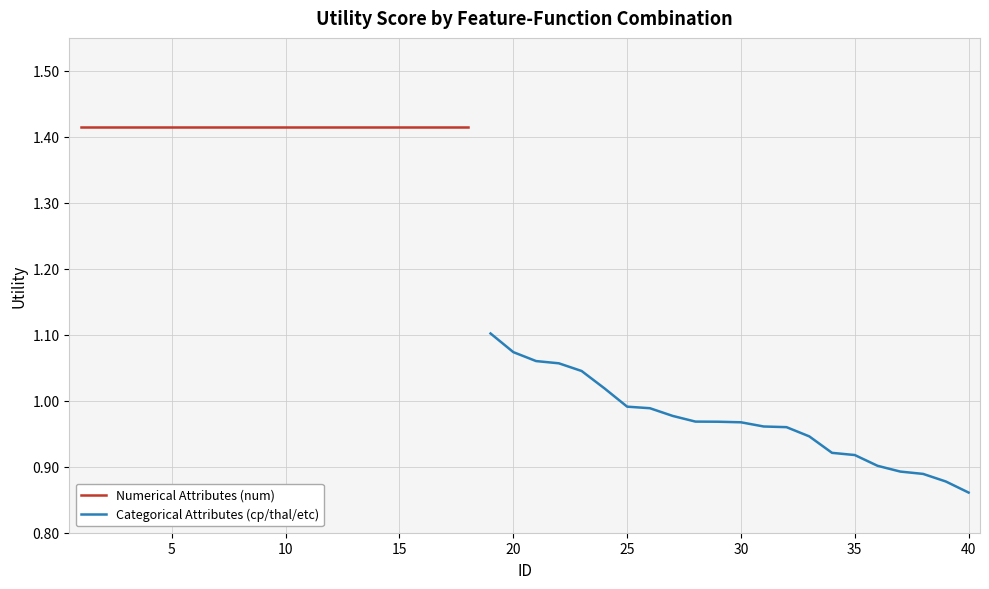

Approximately how many times larger is the value at 3 compared to 9?

1.0